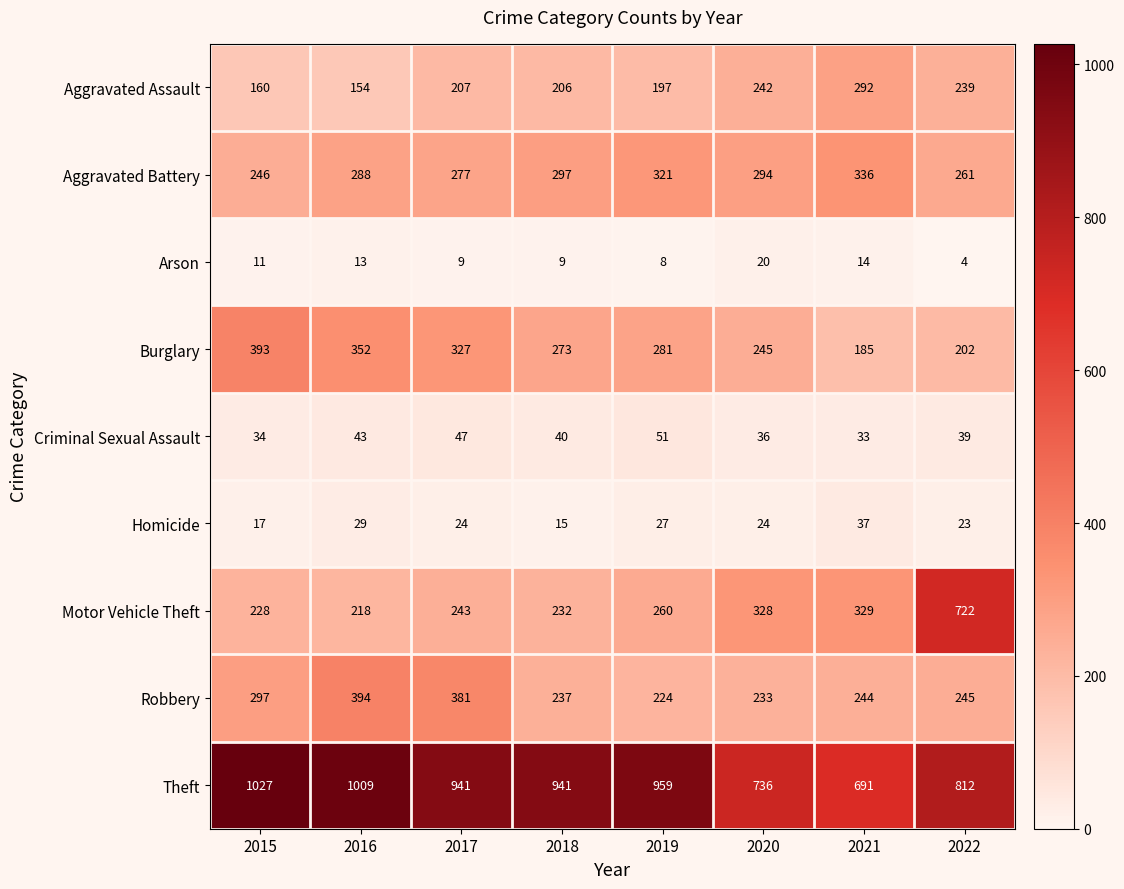

Which series has the largest range (max minus min)?

Motor Vehicle Theft